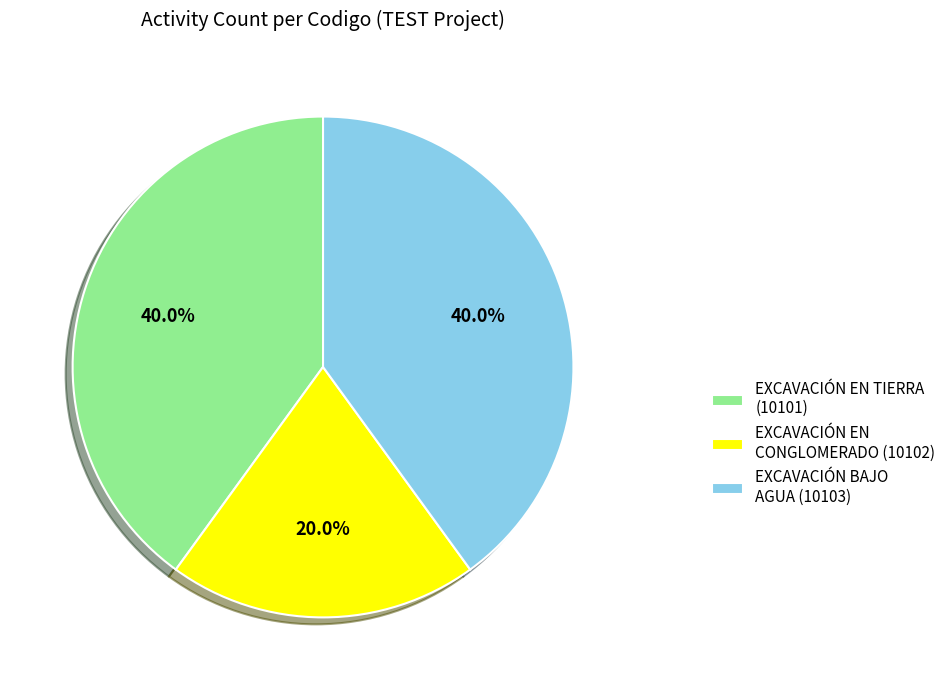

What percentage is NOT represented by EXCAVACIÓN EN TIERRA (10101)?

60.0%